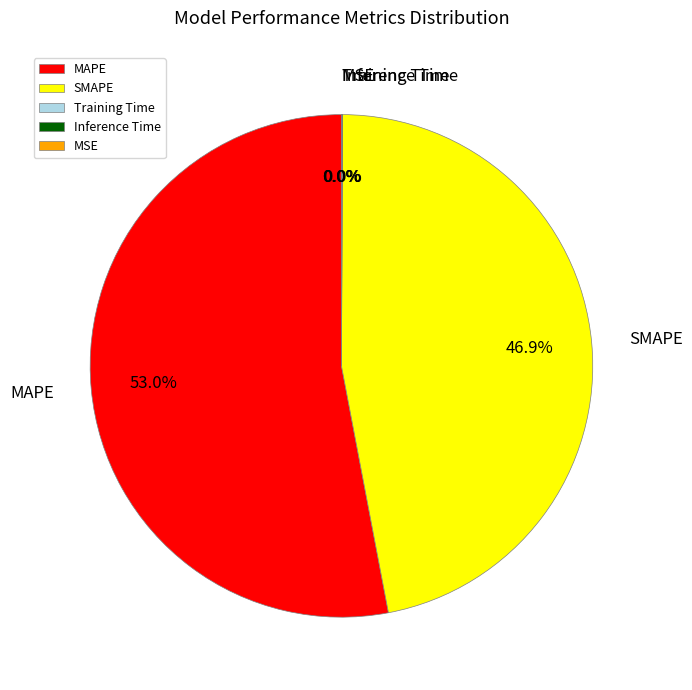

What is the ratio of the value at MAPE to the value at SMAPE?

1.1